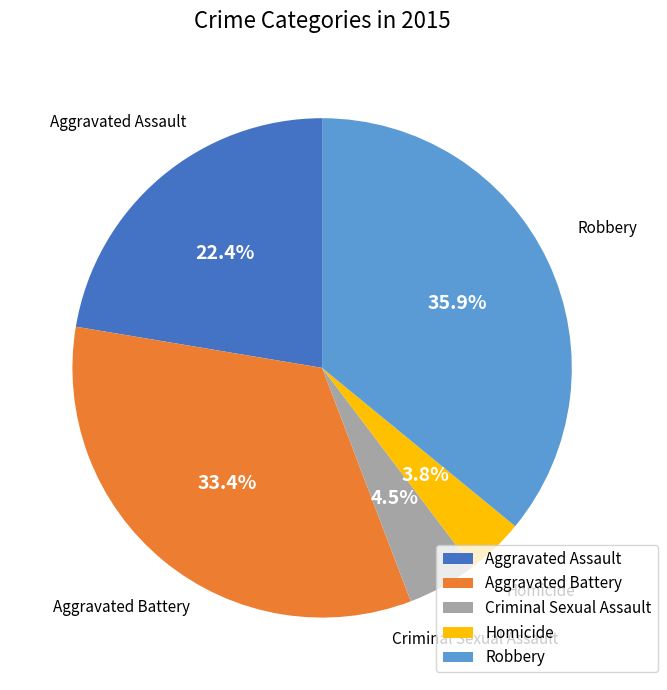

Rank the categories by value from lowest to highest.

Homicide, Criminal Sexual Assault, Aggravated Assault, Aggravated Battery, Robbery